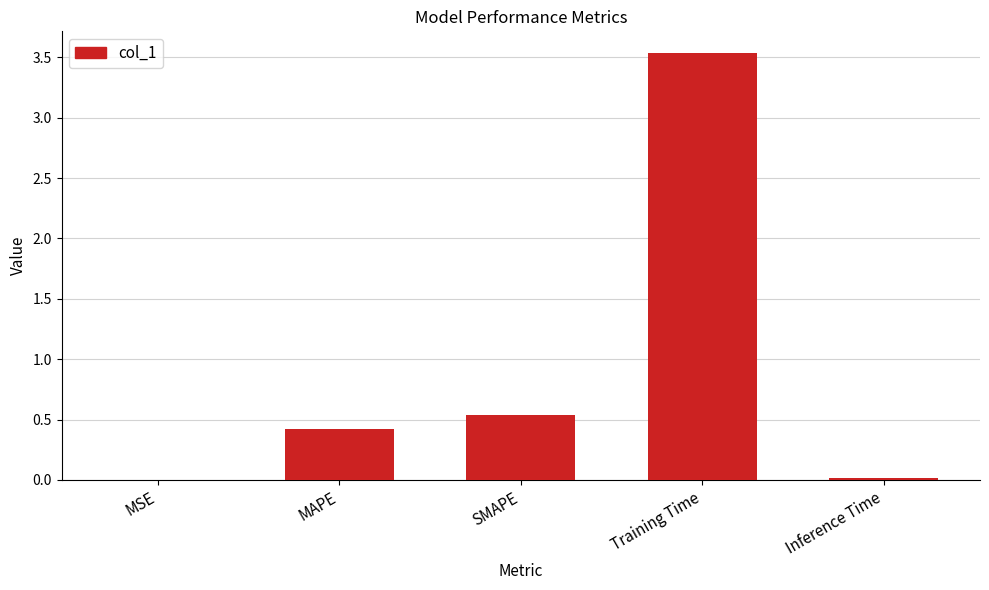

What is the sum of all values?

4.5